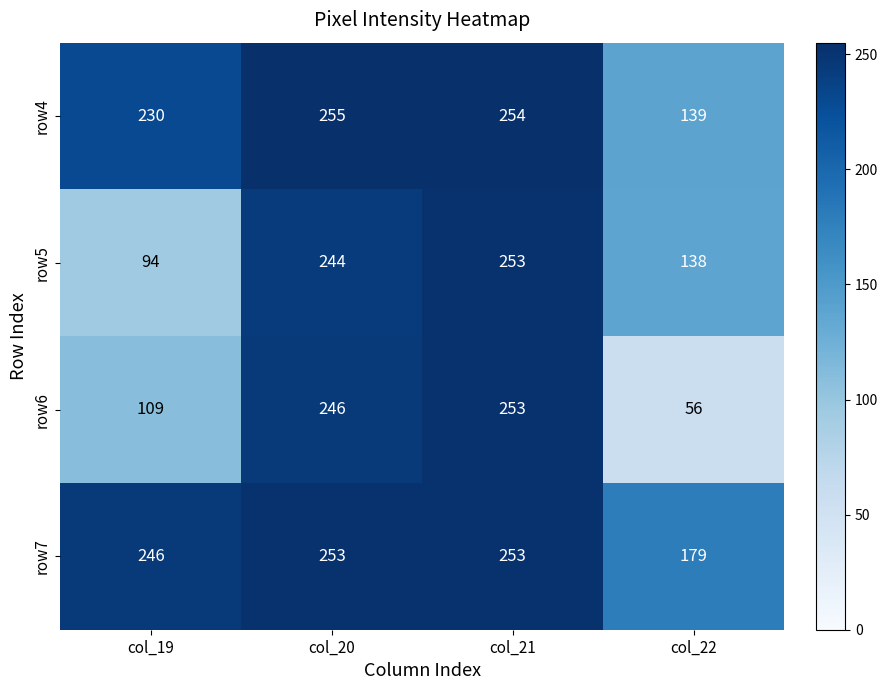

At which category does the chart reach its minimum across all series?

col_22